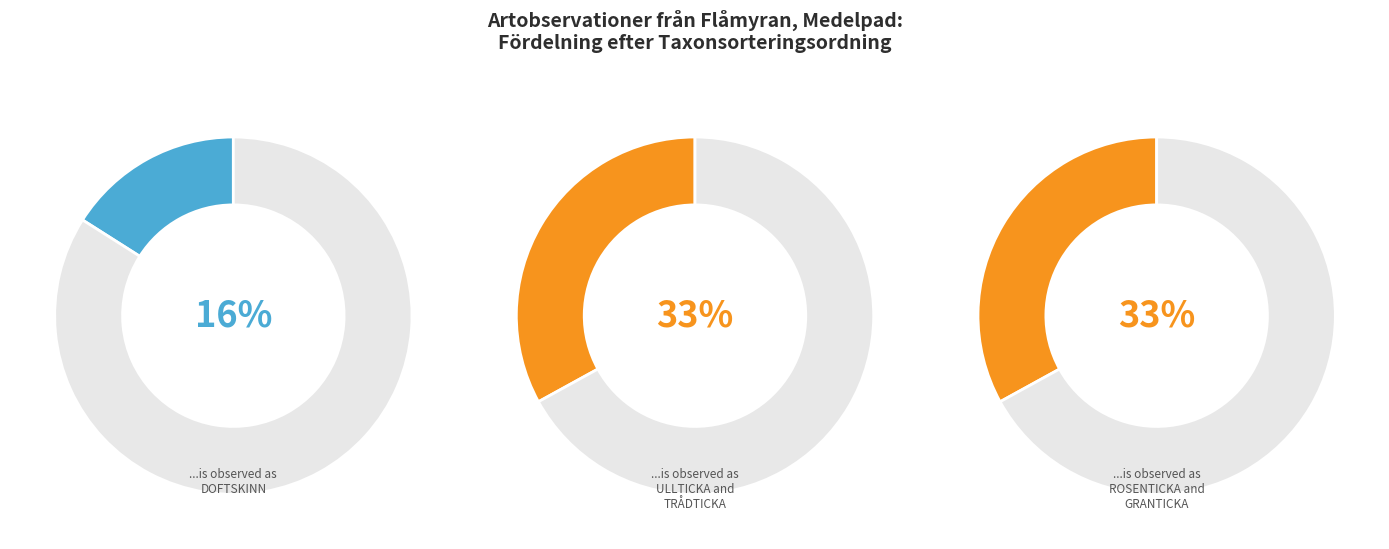

How many segments does this pie chart have?

6